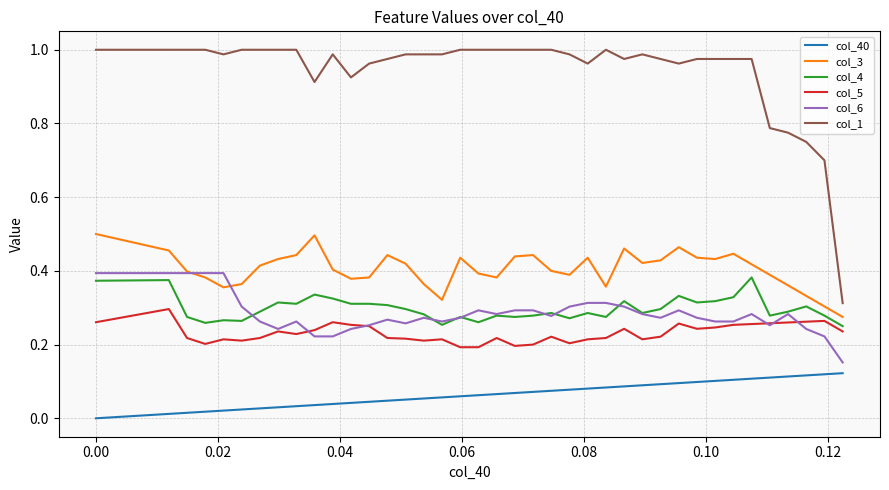

Which series has the largest range (max minus min)?

col_1